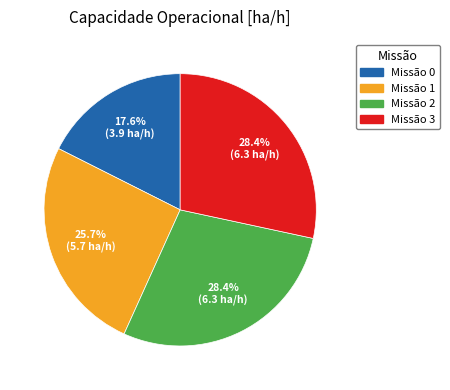

Is the sum of Missão 0 and Missão 2 greater than half?

No